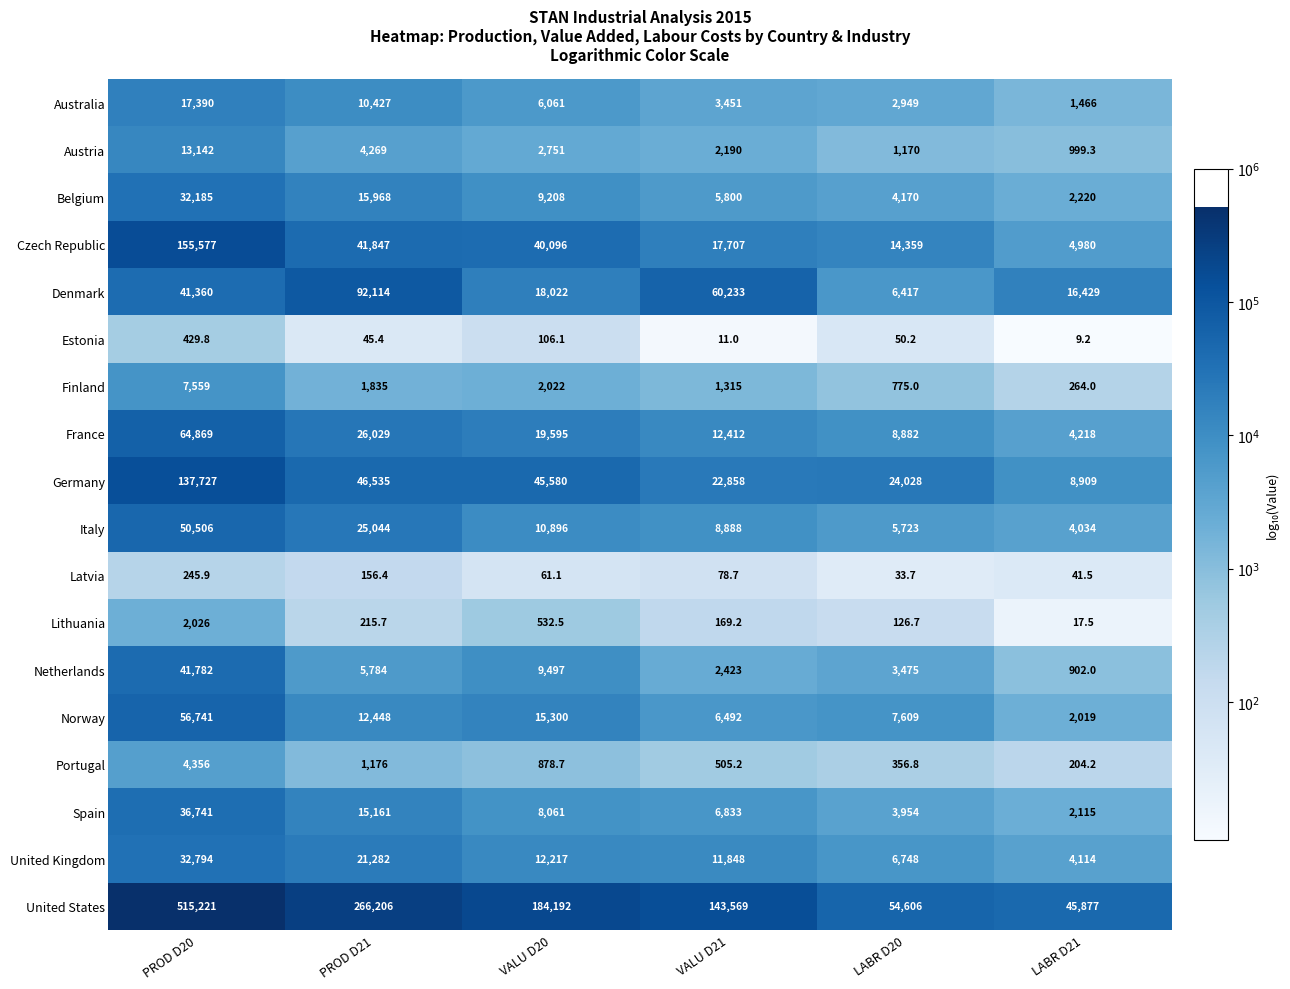

True or false: Australia has a value of 17390.0 at PROD D20.

True